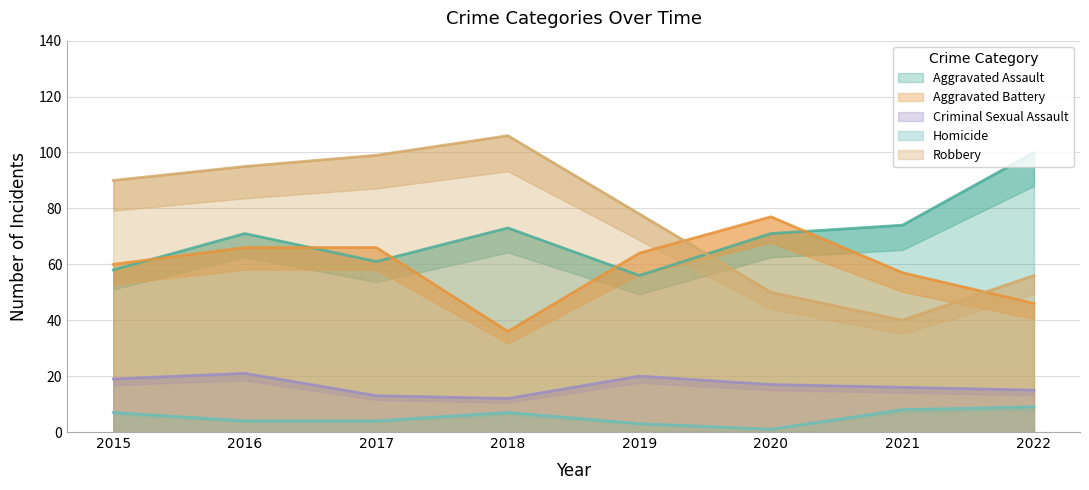

The value of Criminal Sexual Assault at 2017 is 19. True or false?

False